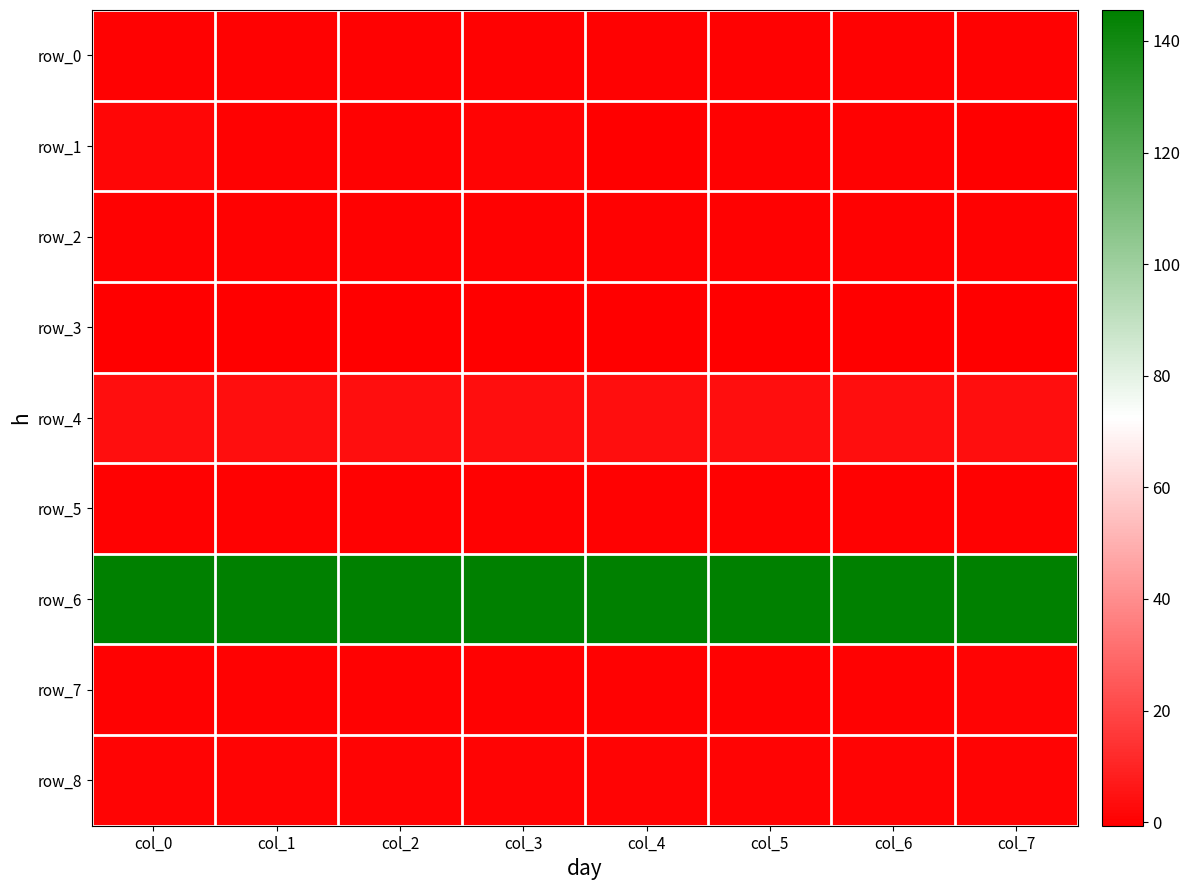

Reading left to right, list all the values displayed in this chart.

row_0: col_0=0.4	col_1=0.4	col_2=0.4	col_3=0.4	col_4=0.4	col_5=0.3	col_6=0.3	col_7=0.4
row_1: col_0=1.4	col_1=-0.0	col_2=0.4	col_3=0.9	col_4=-0.2	col_5=0.5	col_6=0.0	col_7=-0.2
row_2: col_0=0.0	col_1=0.1	col_2=0.0	col_3=0.1	col_4=0.0	col_5=0.0	col_6=0.1	col_7=0.0
row_3: col_0=-0.6	col_1=-0.6	col_2=-0.6	col_3=-0.6	col_4=-0.6	col_5=-0.5	col_6=-0.5	col_7=-0.5
row_4: col_0=3.8	col_1=3.7	col_2=3.7	col_3=3.7	col_4=3.6	col_5=3.6	col_6=3.6	col_7=3.5
row_5: col_0=0.0	col_1=0.0	col_2=0.0	col_3=0.0	col_4=0.0	col_5=0.0	col_6=0.0	col_7=0.0
row_6: col_0=145.6	col_1=145.5	col_2=145.5	col_3=145.4	col_4=145.4	col_5=145.4	col_6=145.4	col_7=145.4
row_7: col_0=0.1	col_1=0.1	col_2=0.1	col_3=0.2	col_4=0.3	col_5=0.3	col_6=0.5	col_7=0.6
row_8: col_0=0.8	col_1=0.8	col_2=0.8	col_3=0.8	col_4=0.8	col_5=0.8	col_6=0.8	col_7=0.8